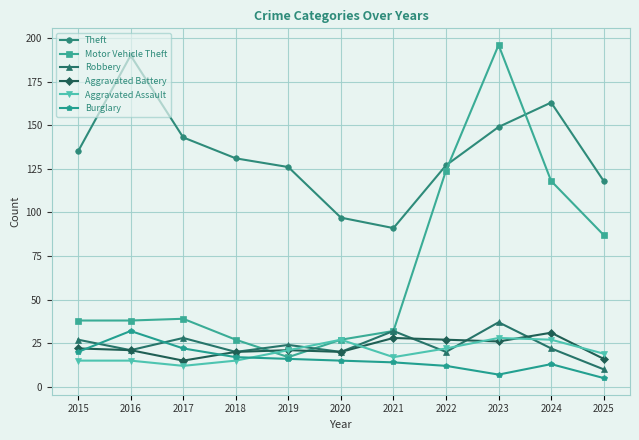

Is it true that Aggravated Battery equals 20 at 2018?

True